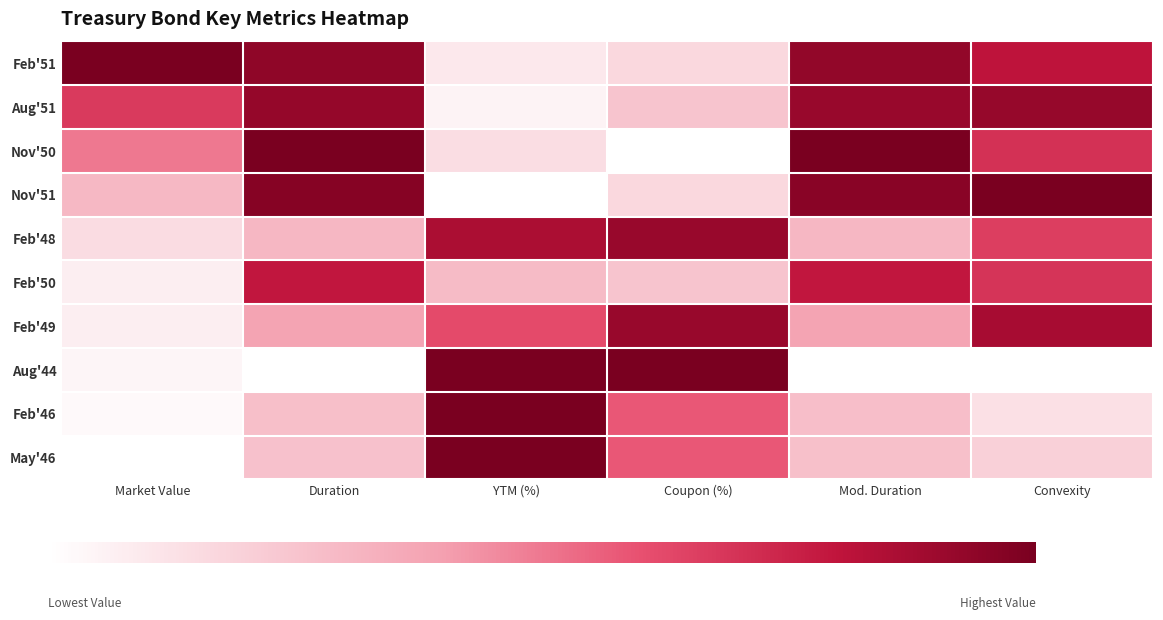

Which category has the highest value across all series?

Market Value